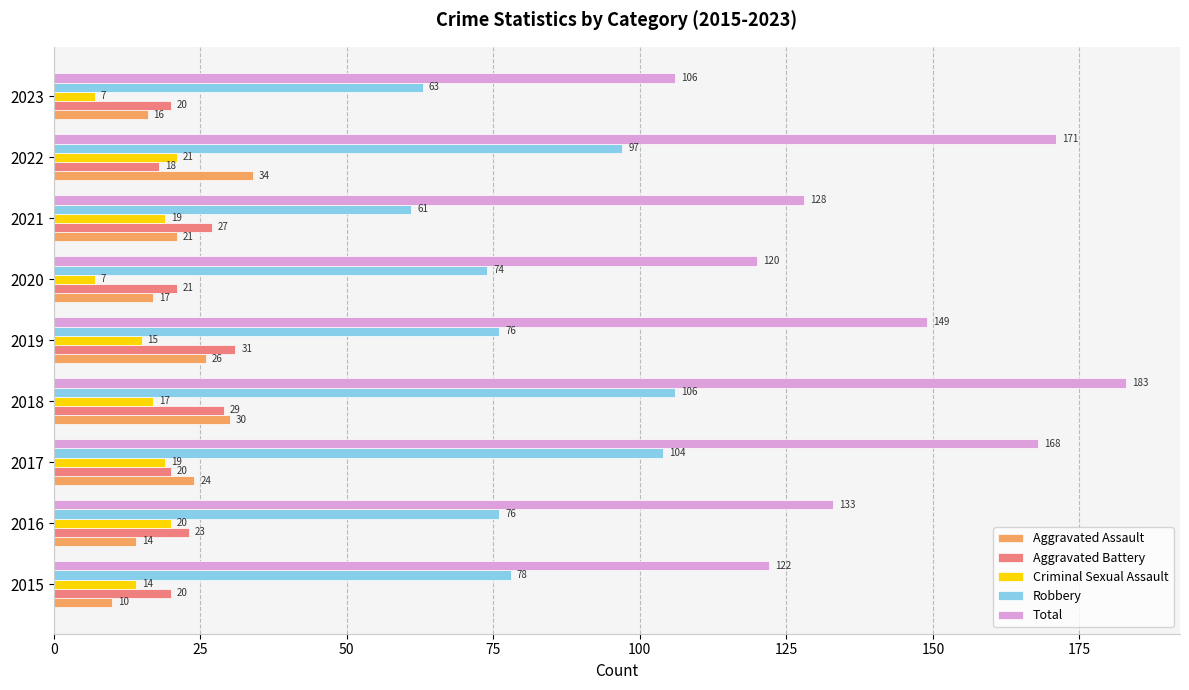

The Criminal Sexual Assault series shows 6 at 2017. True or false?

False